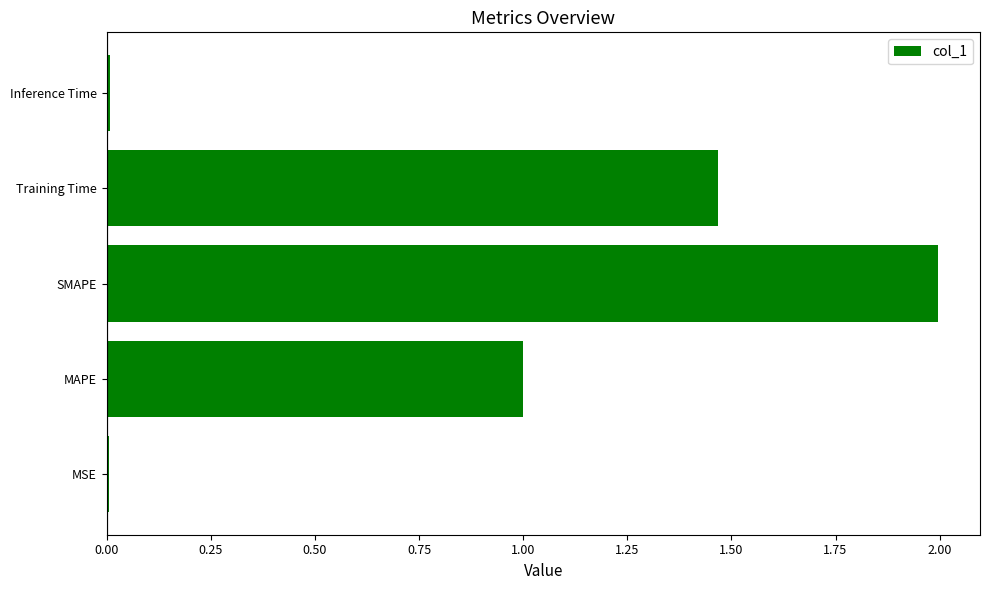

At which category does the chart reach its peak across all series?

SMAPE